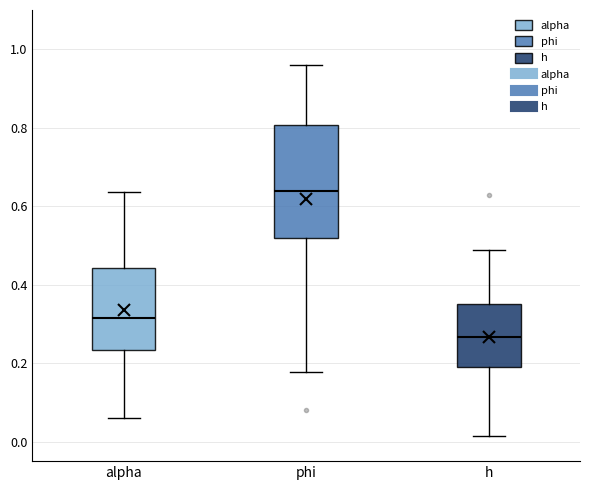

Where does the median line of the box for alpha sit on the y-axis? The values are not printed on the chart, so give them approximately, as read against the axis.

0.32